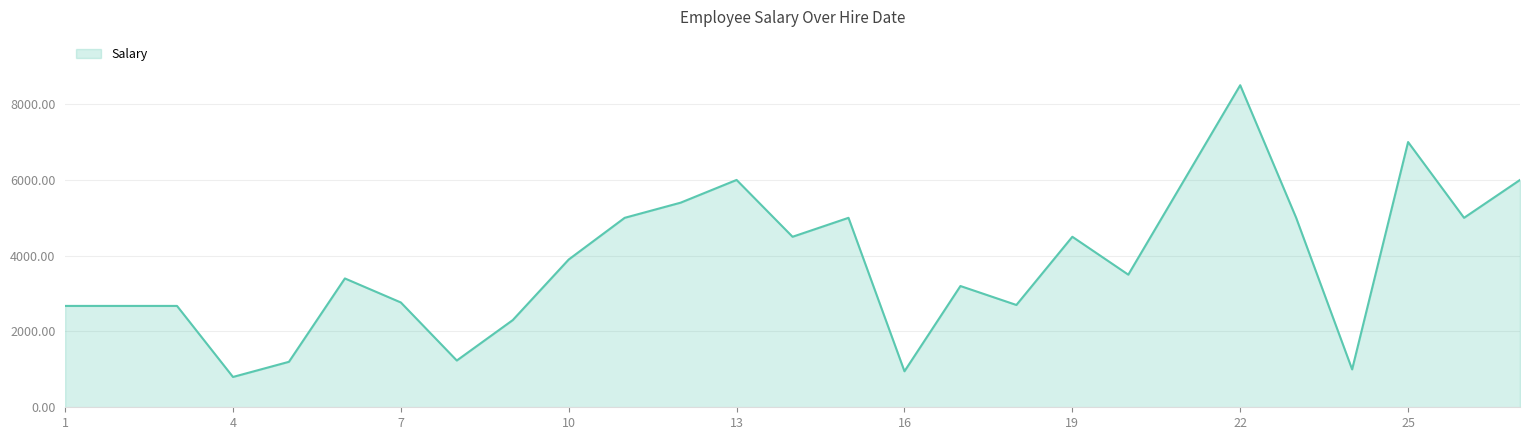

What is the difference between the maximum and minimum values?

7700